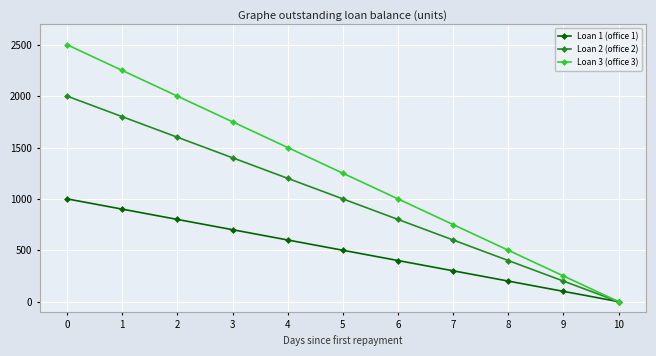

Rank the categories by Loan 3 (office 3) value from lowest to highest.

10, 9, 8, 7, 6, 5, 4, 3, 2, 1, 0